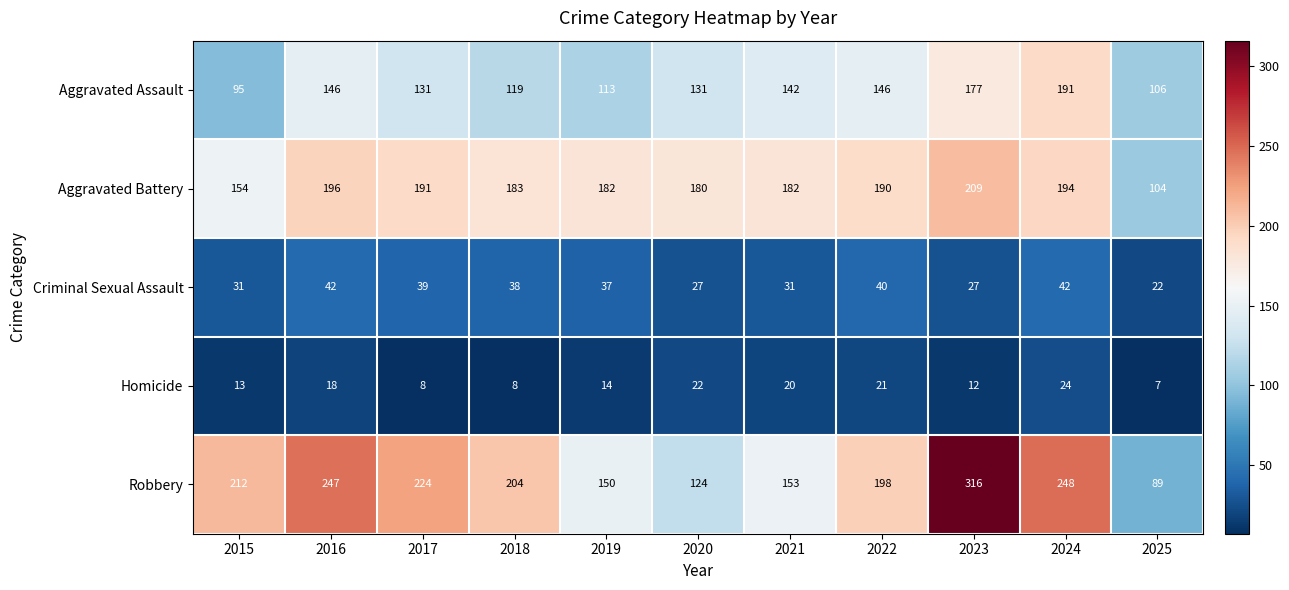

Where is Homicide nearest to the value 15?

2019